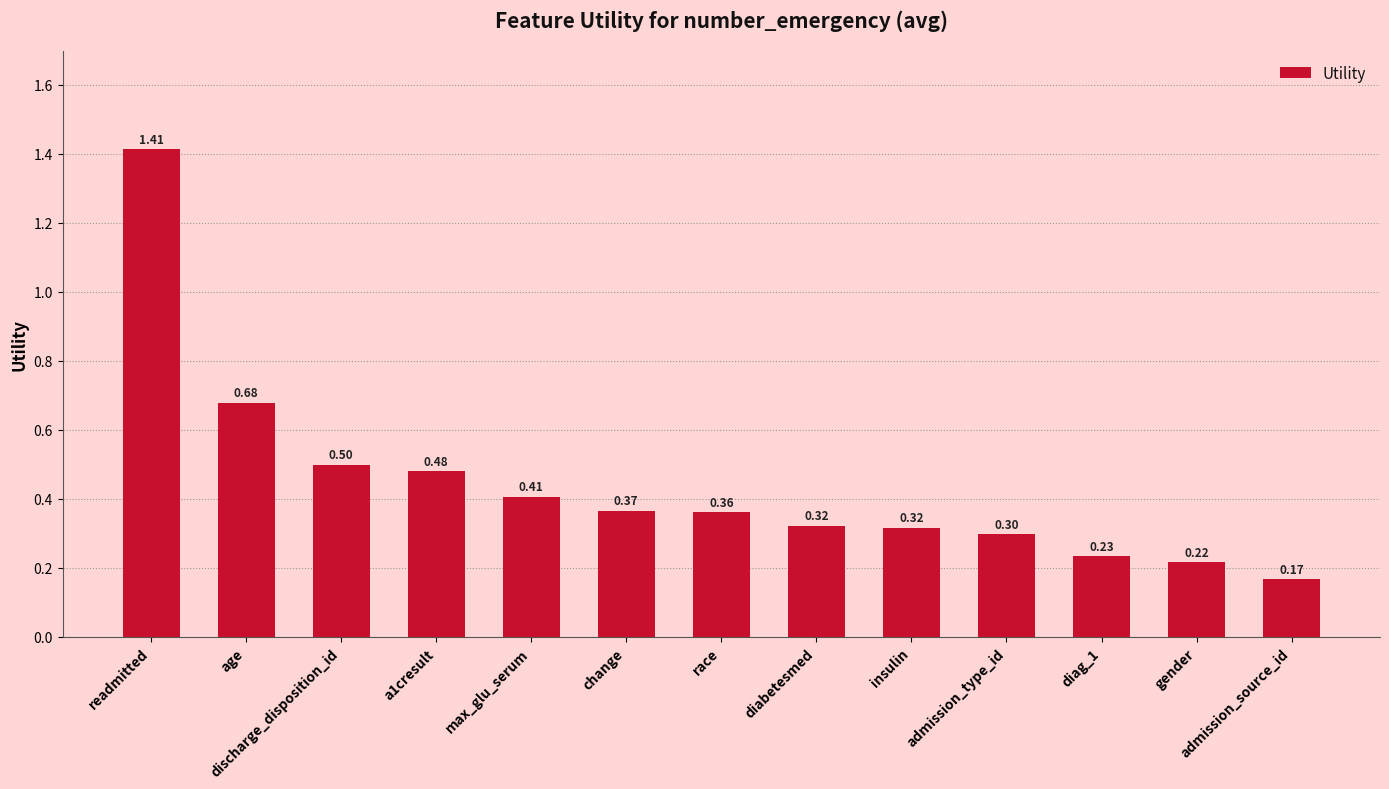

The chart shows a value of 0.1 at gender. True or false?

False